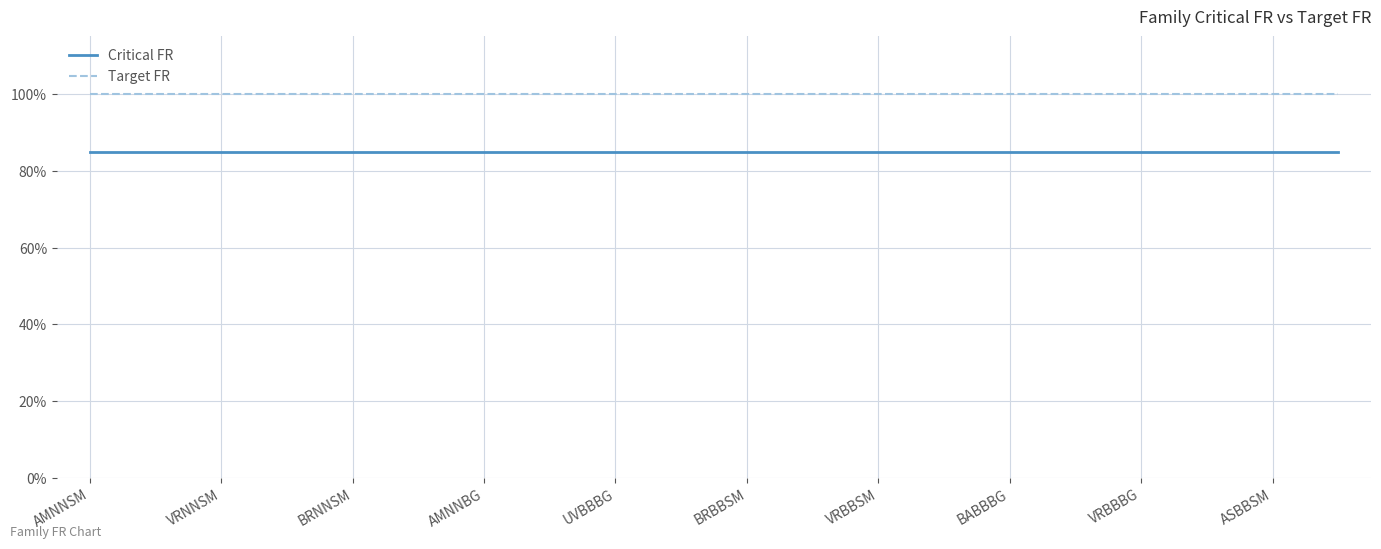

What are all the series names shown in the legend?

Critical FR, Target FR